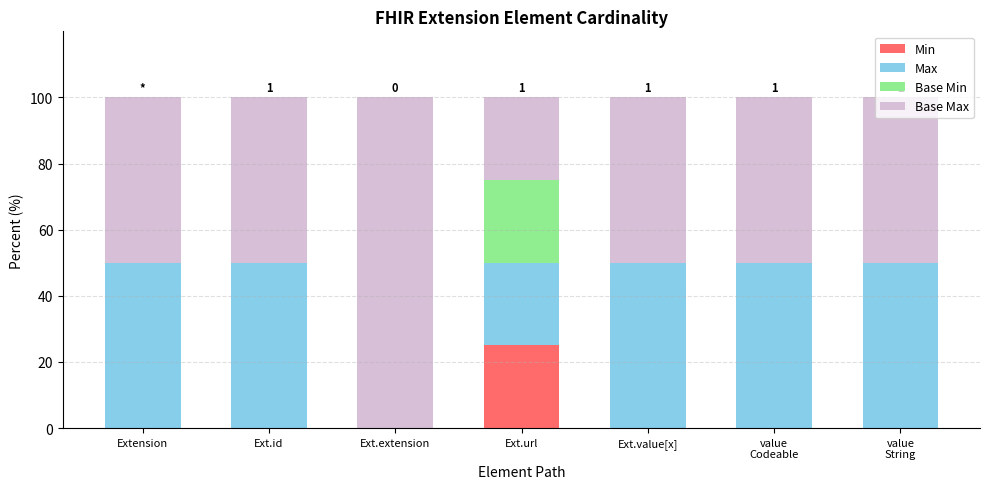

What is the total value across all series at Ext.url?

100